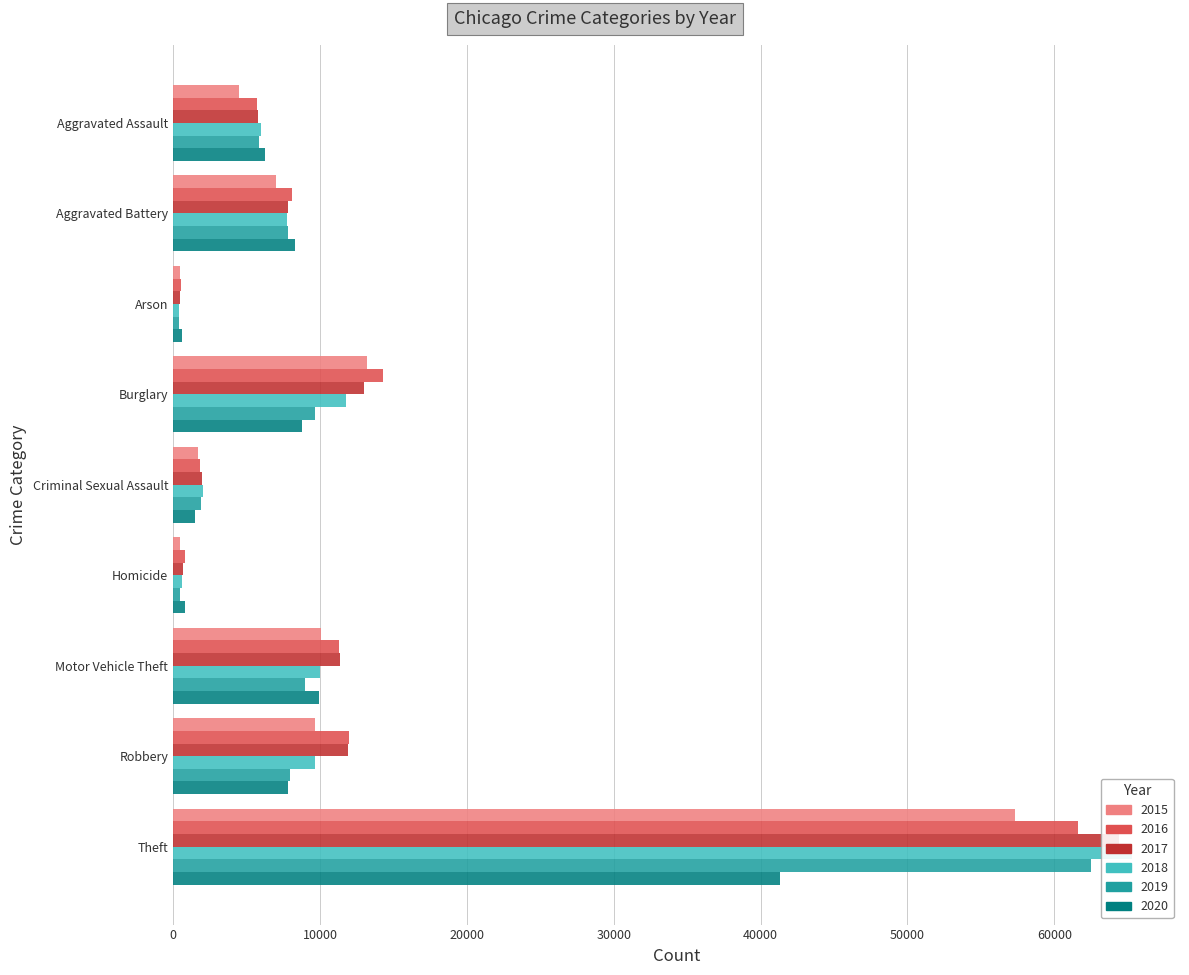

What is the value of the 2020 bar at the 9th from the left?

41340